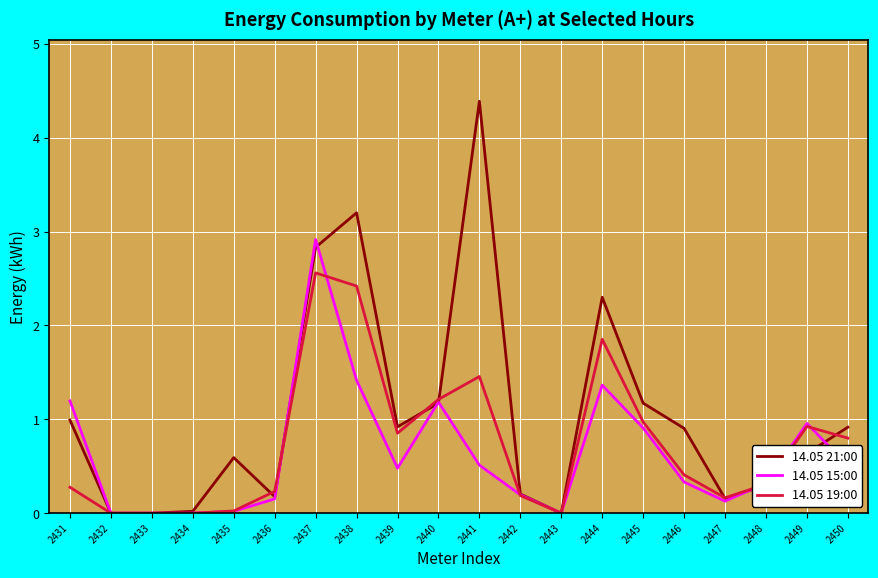

True or false: 14.05 19:00 has a value of 0.3 at 2448.

True